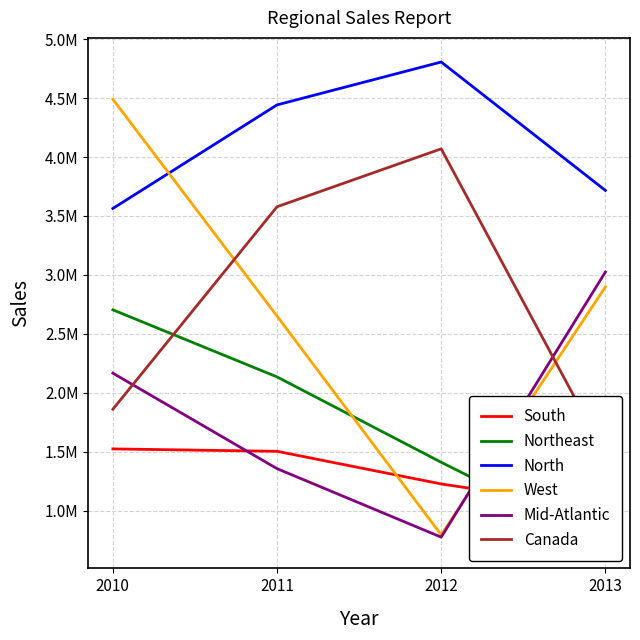

At 2011, list the series in order from largest to smallest.

North, Canada, West, Northeast, South, Mid-Atlantic